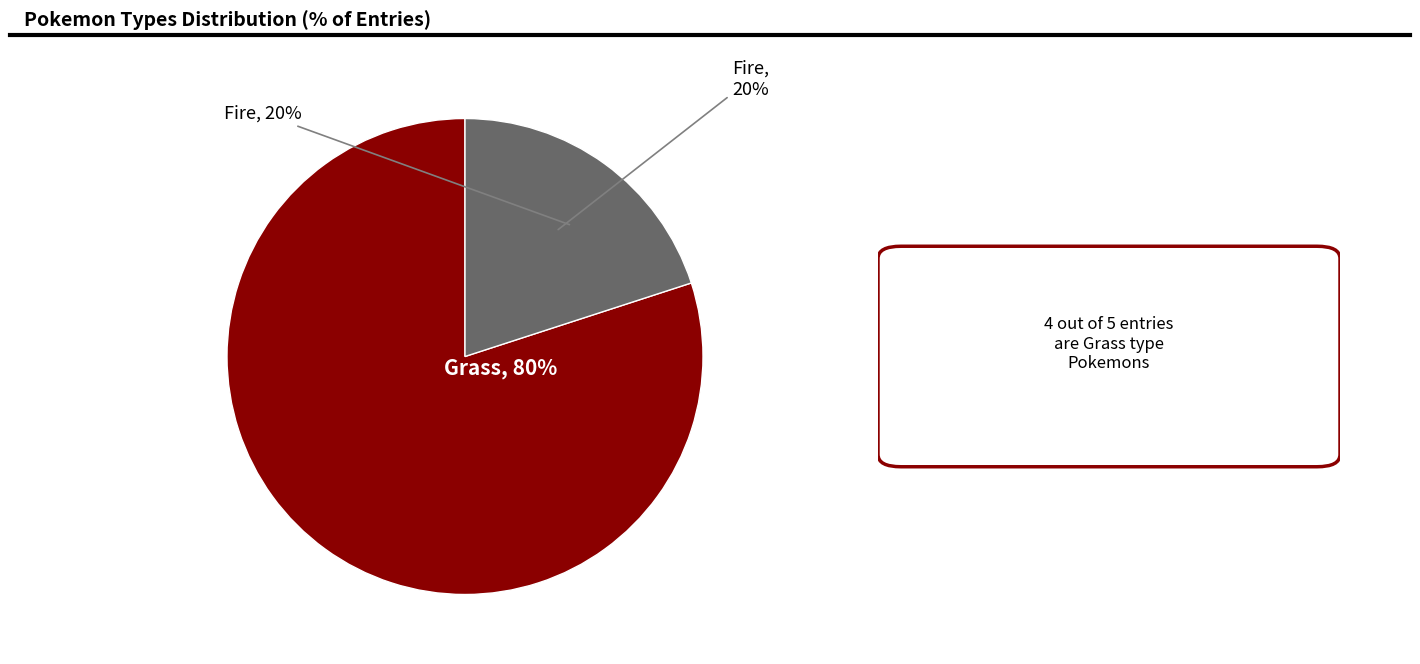

Does Fire represent more than half of the total?

No